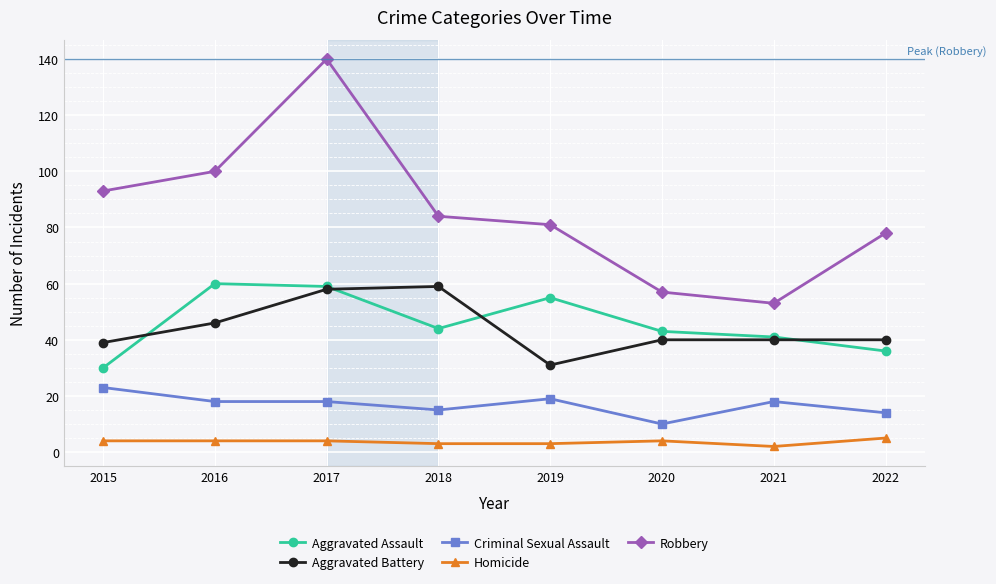

Which category has the highest value across all series?

2017